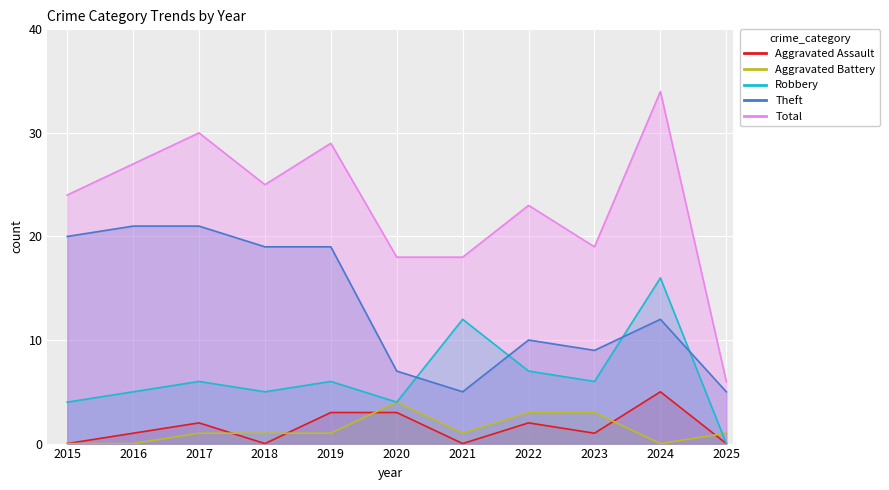

True or false: Total has a value of 30 at 2017.

True